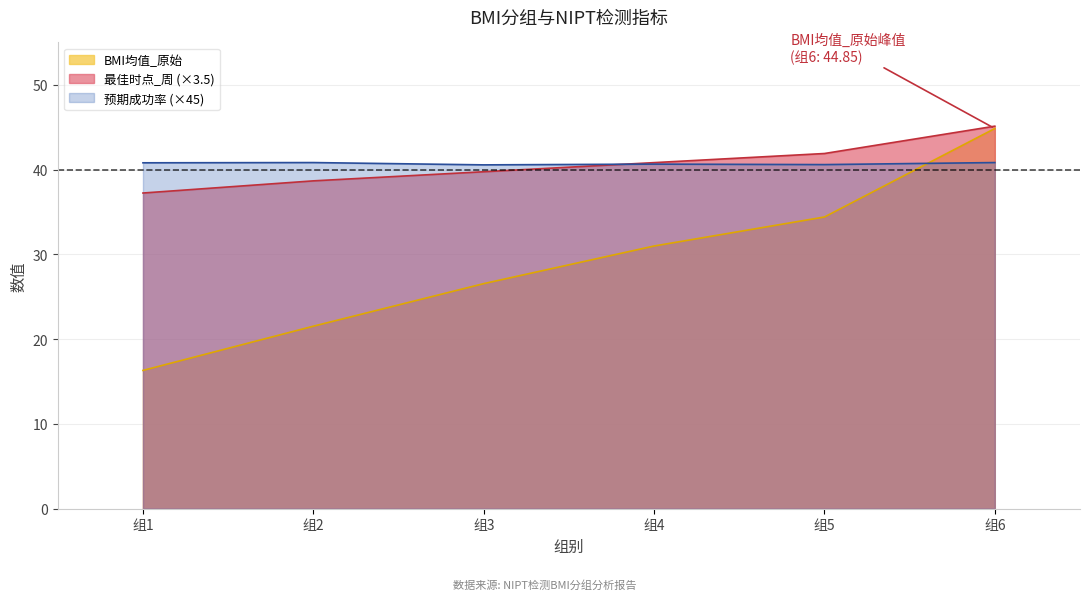

What is the minimum value shown in the chart?

16.3